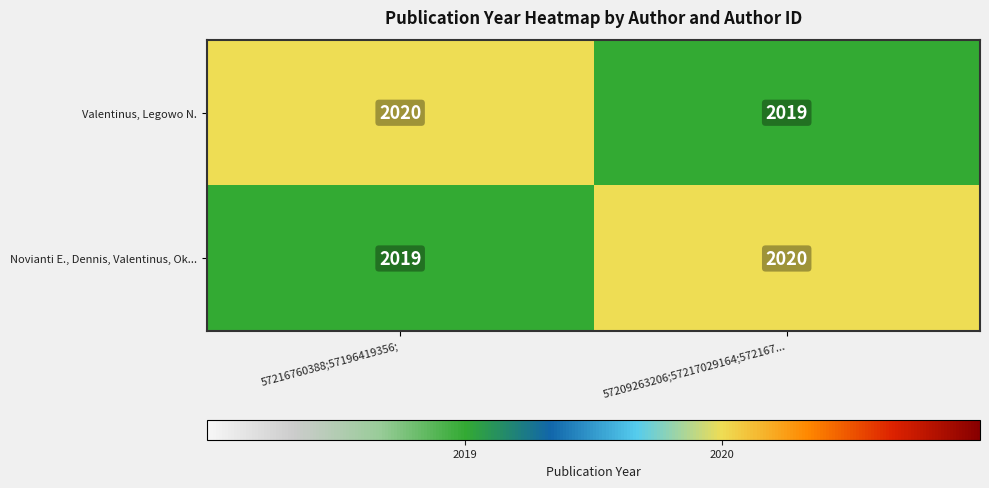

What is the total value across all series at 57216760388;57196419356;?

4039